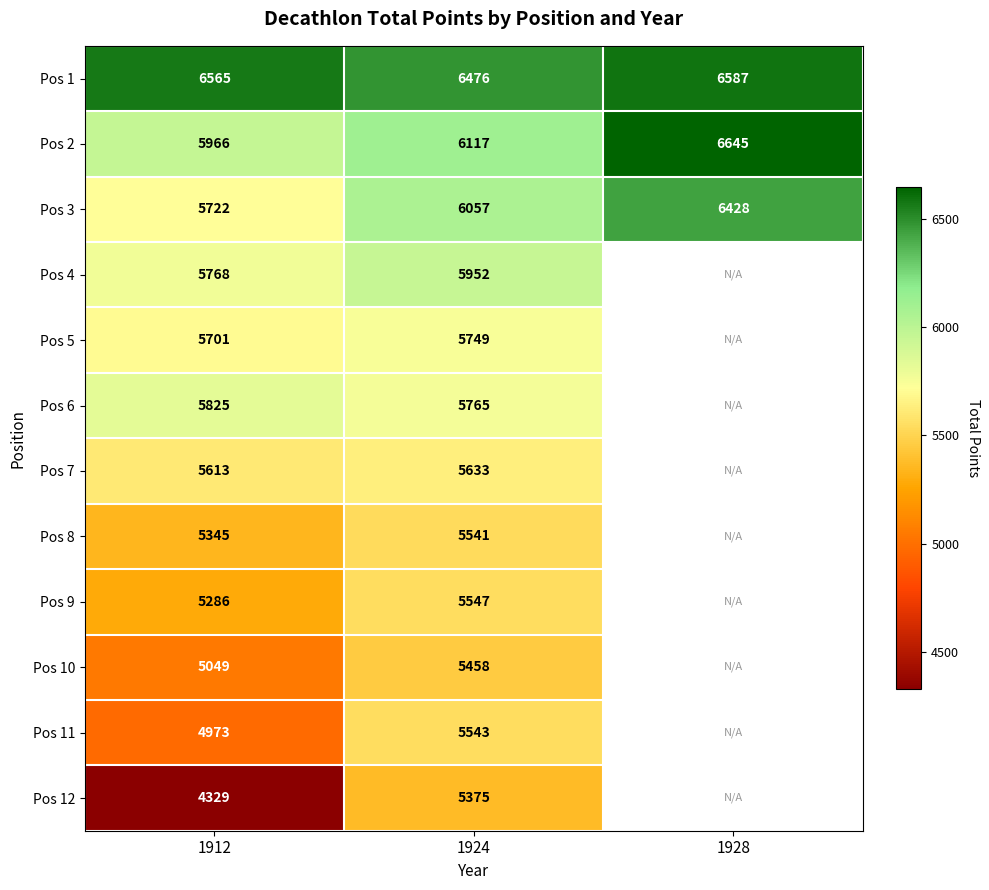

Is the value of Pos 7 at 1924 greater than the value of Pos 4 at 1924?

No